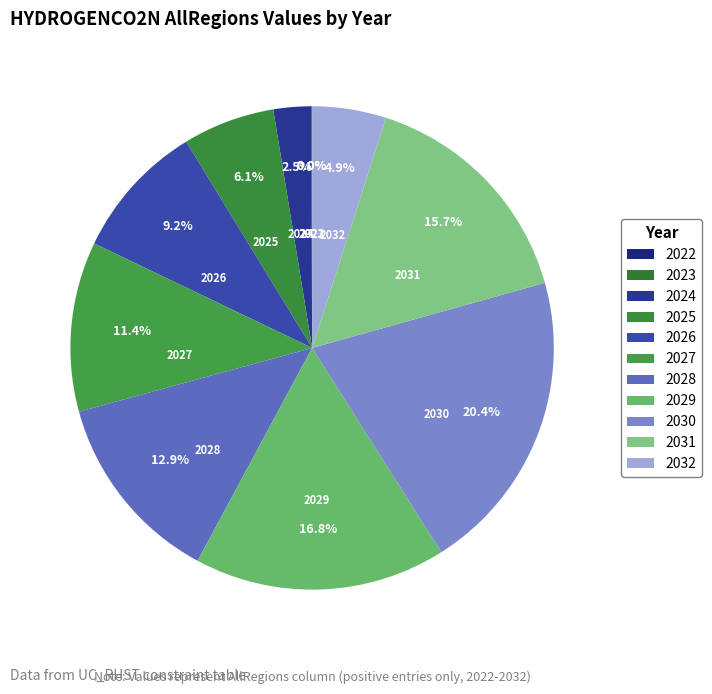

Do 2024 and 2029 together represent more than half of the pie?

No